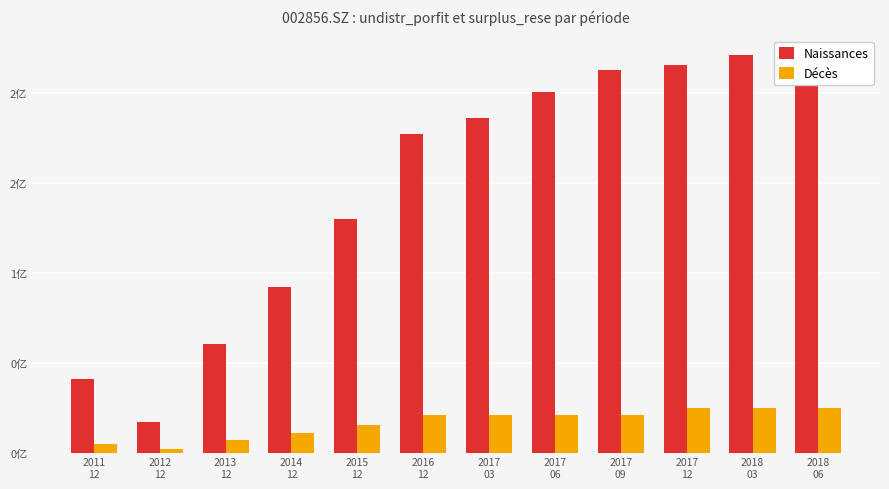

What is the difference between the maximum and second lowest values in the Naissances series?

180079009.0